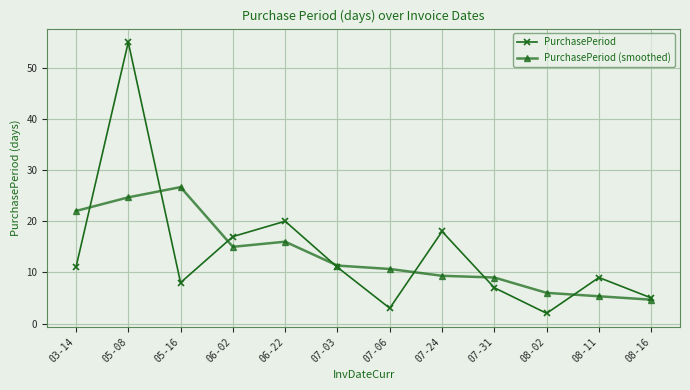

How many values in the PurchasePeriod (smoothed) series exceed 11?

6